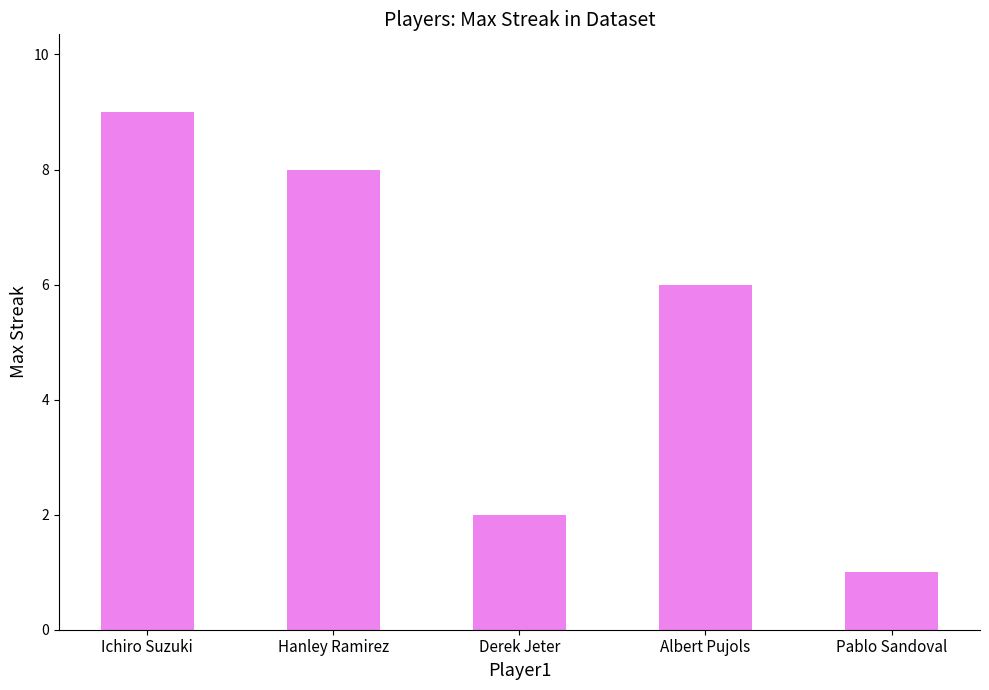

What is the value of the 5th bar from the left?

1